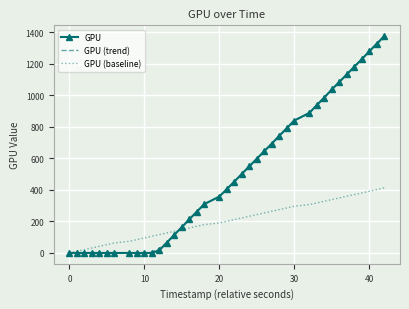

Count the number of categories in the chart.

40